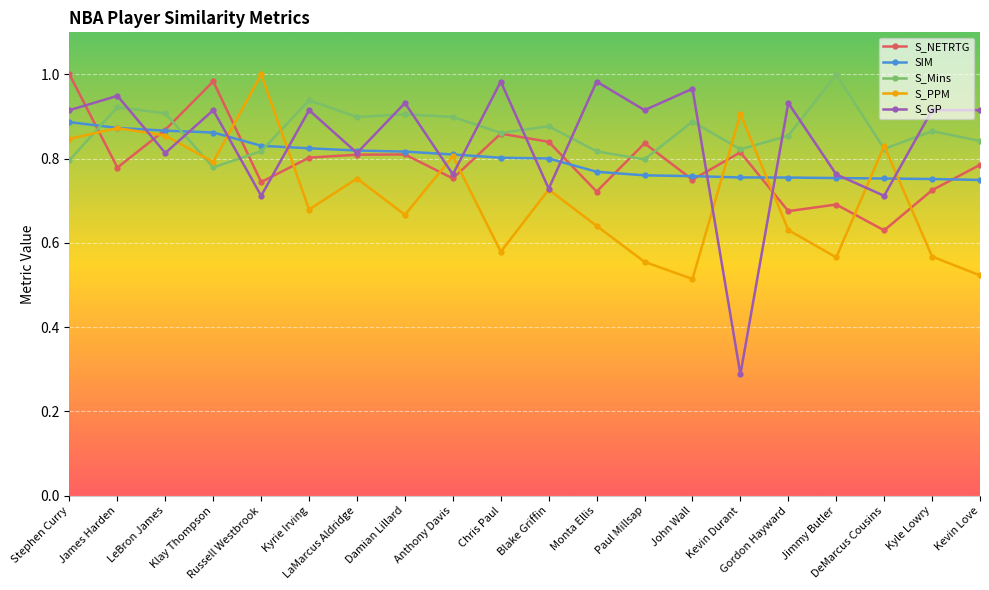

True or false: S_GP and S_PPM intersect in this chart.

True